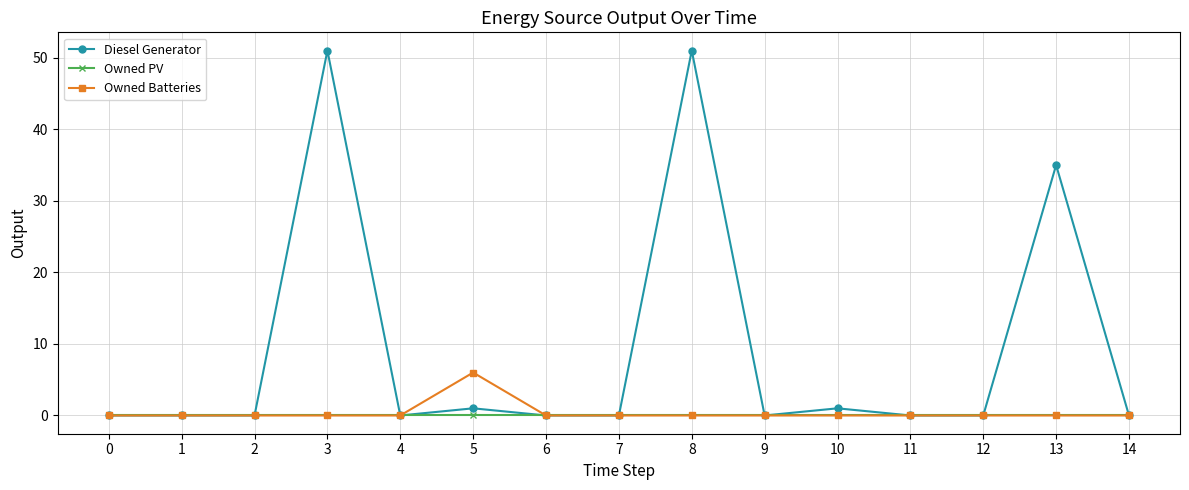

Rank the series by their maximum value, from highest to lowest.

Diesel Generator, Owned Batteries, Owned PV